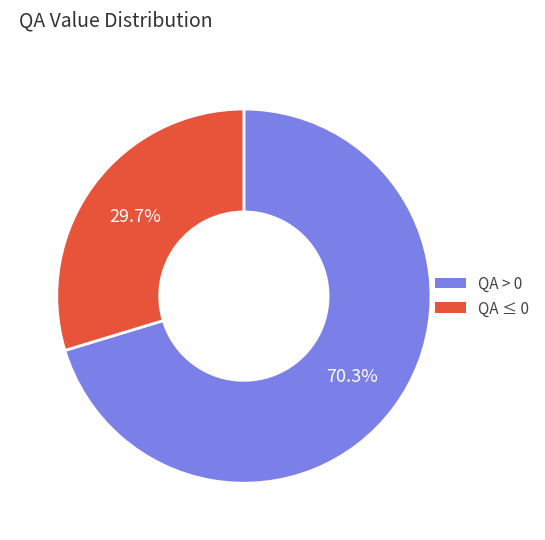

Is there any slice that represents more than half of the pie?

Yes